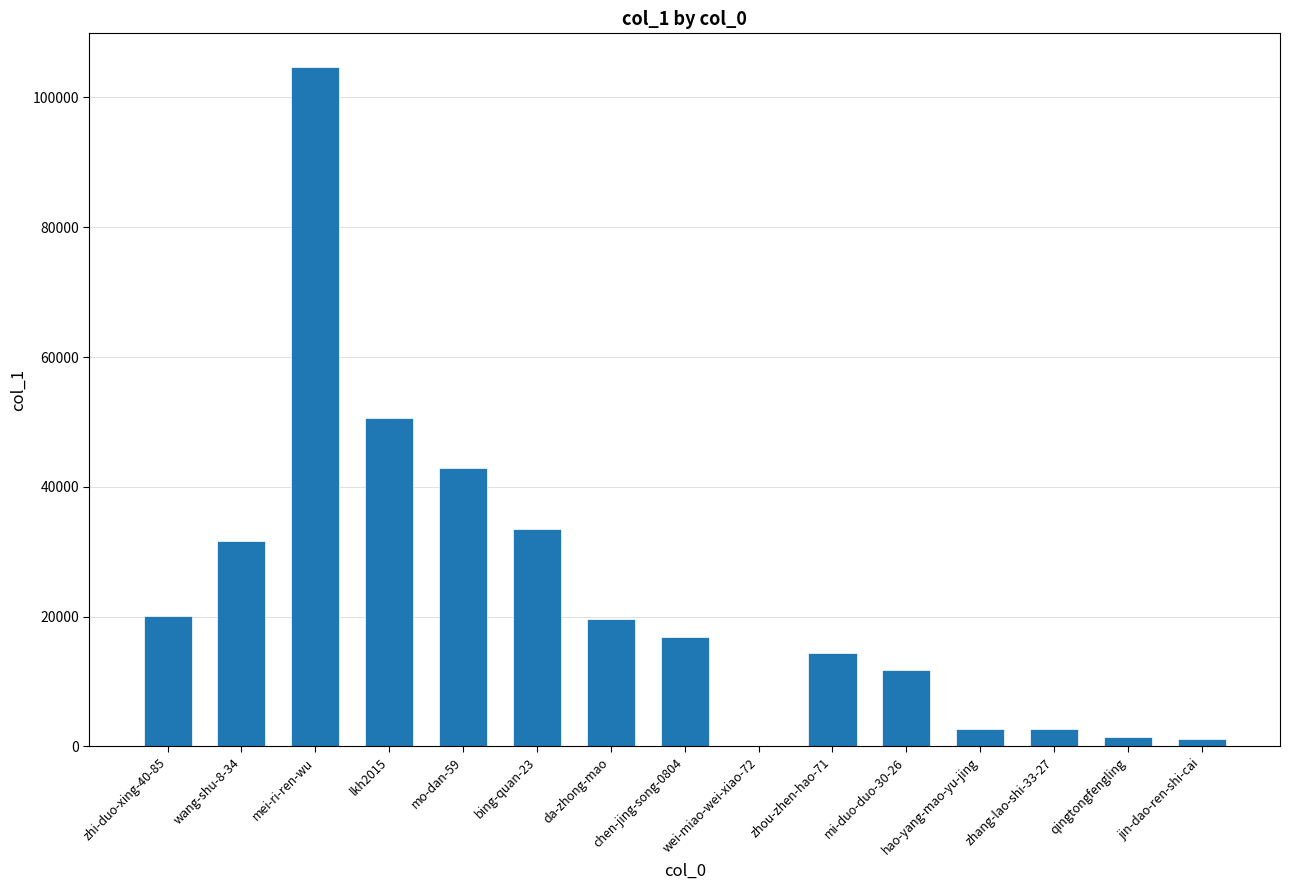

Which has a higher value, chen-jing-song-0804 or wei-miao-wei-xiao-72?

chen-jing-song-0804